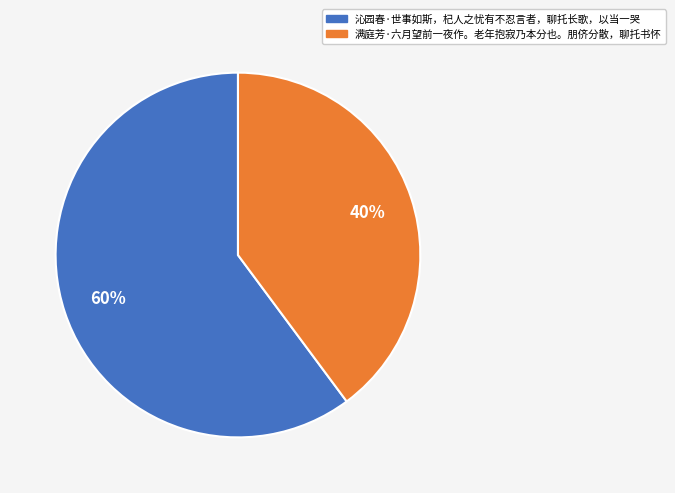

To the nearest percent, what is the combined percentage of 满庭芳·六月望前一夜作。老年抱寂乃本分也。朋侪分散，聊托书怀 and 沁园春·世事如斯，杞人之忧有不忍言者，聊托长歌，以当一哭?

100%